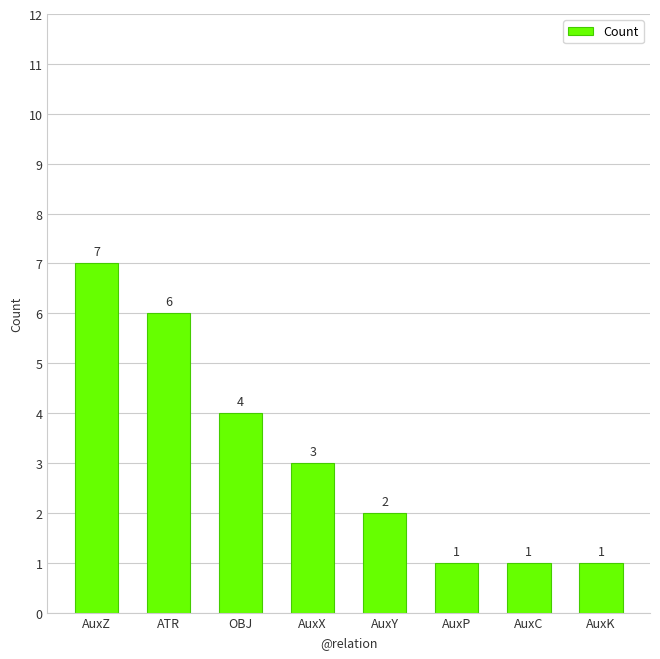

What is the value of the 8th bar from the left?

1